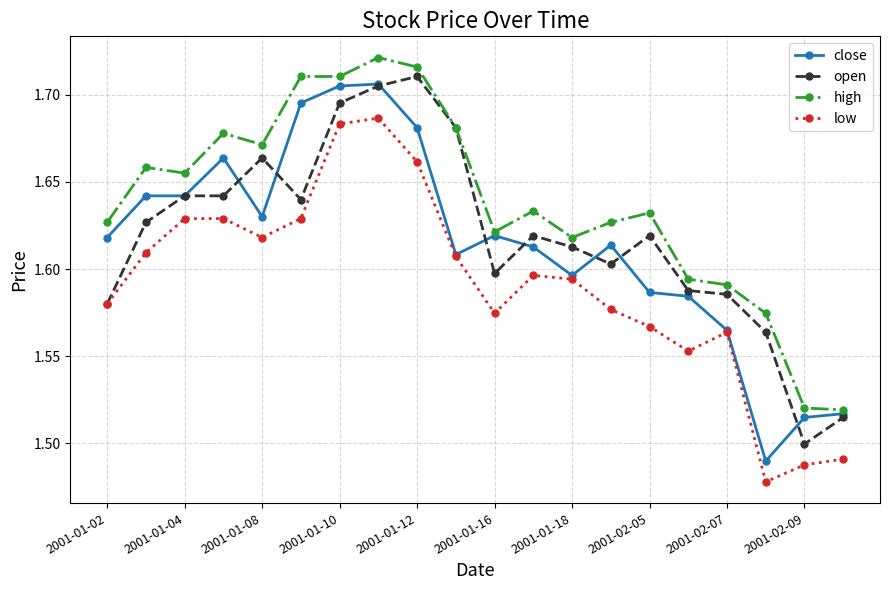

What are all the series names shown in the legend?

close, open, high, low